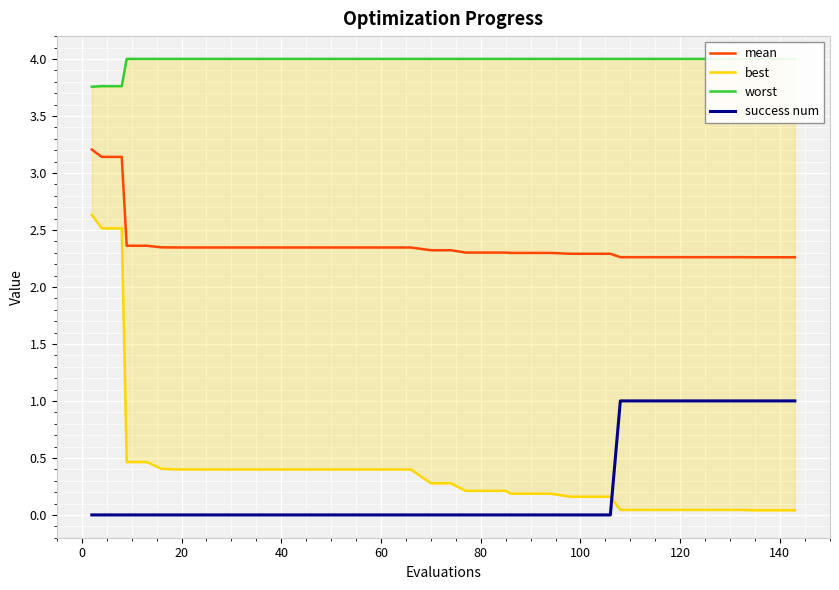

What is the maximum value for mean?

3.2